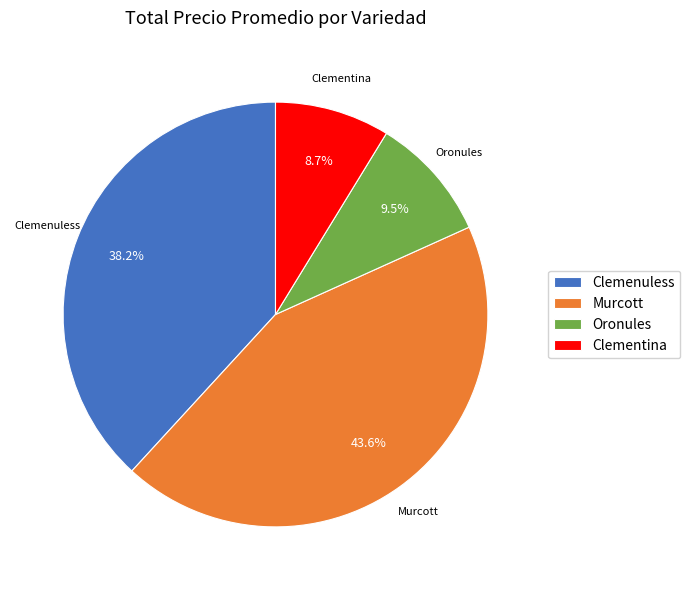

Does Murcott account for over 50% of the chart?

No